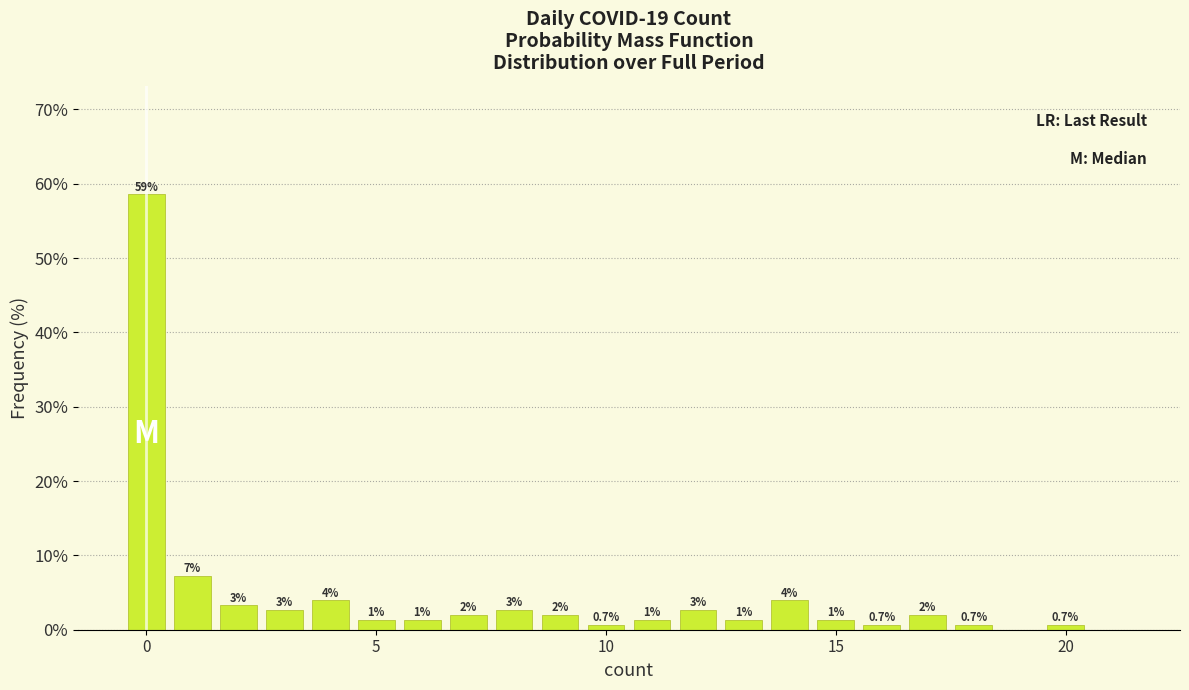

Read against the x-axis, roughly where is the centre of the tallest bar?

0.0